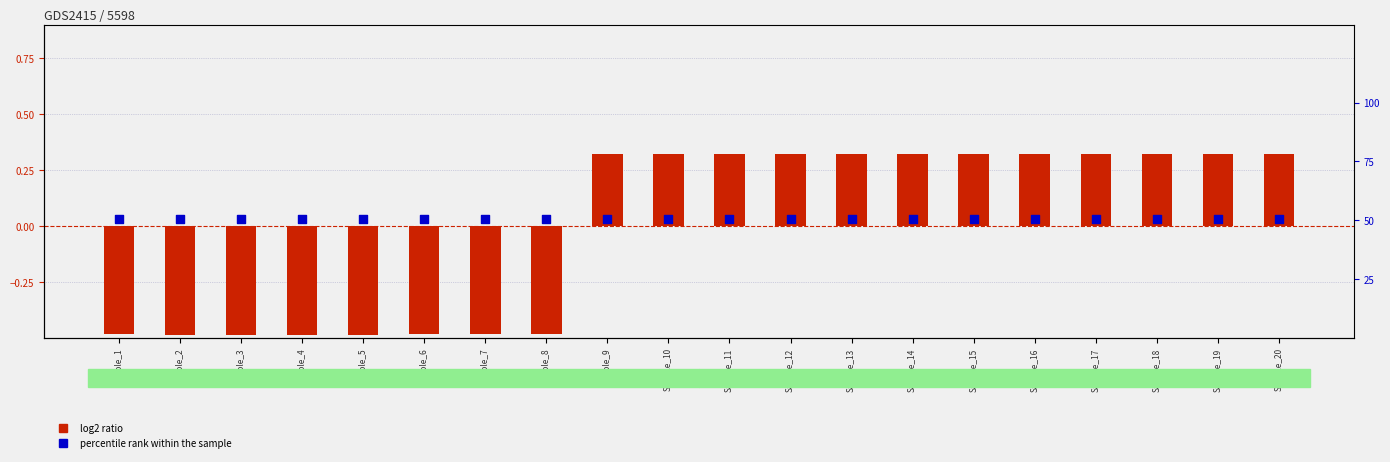

At which category is the sum across all series the highest?

Sample_9